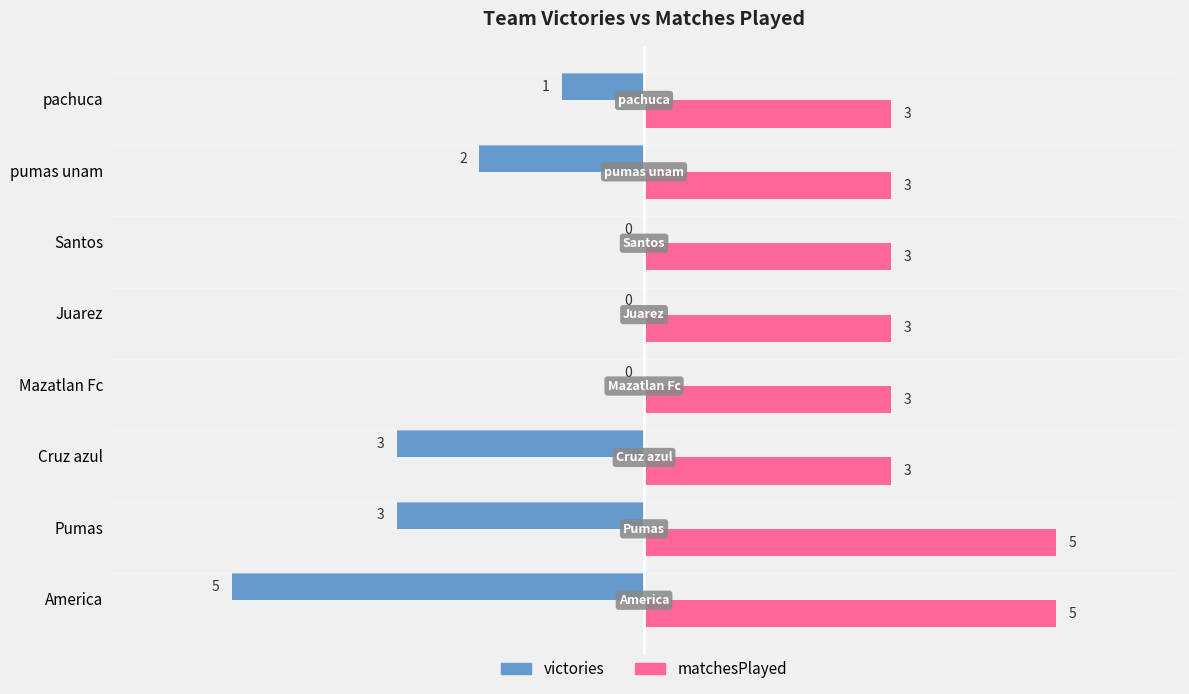

Is the value of victories at Pumas greater than the value of matchesPlayed at Pumas?

No